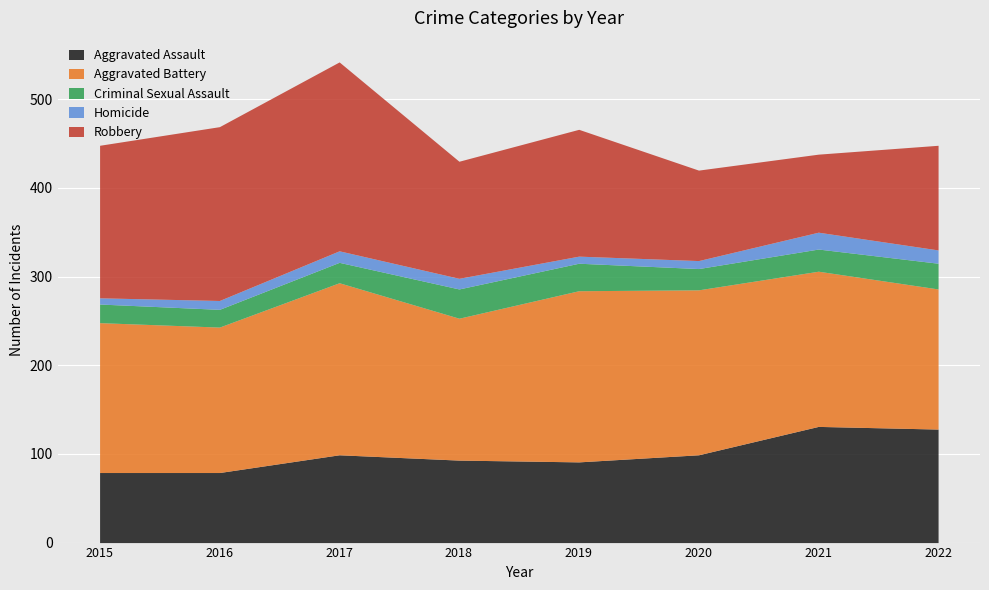

What are all the series names shown in the legend?

Aggravated Assault, Aggravated Battery, Criminal Sexual Assault, Homicide, Robbery